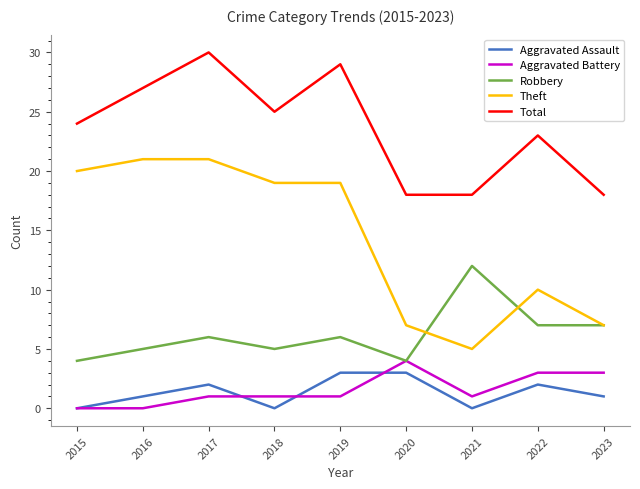

In Robbery, how many points are higher than both neighbors (excluding endpoints)?

3